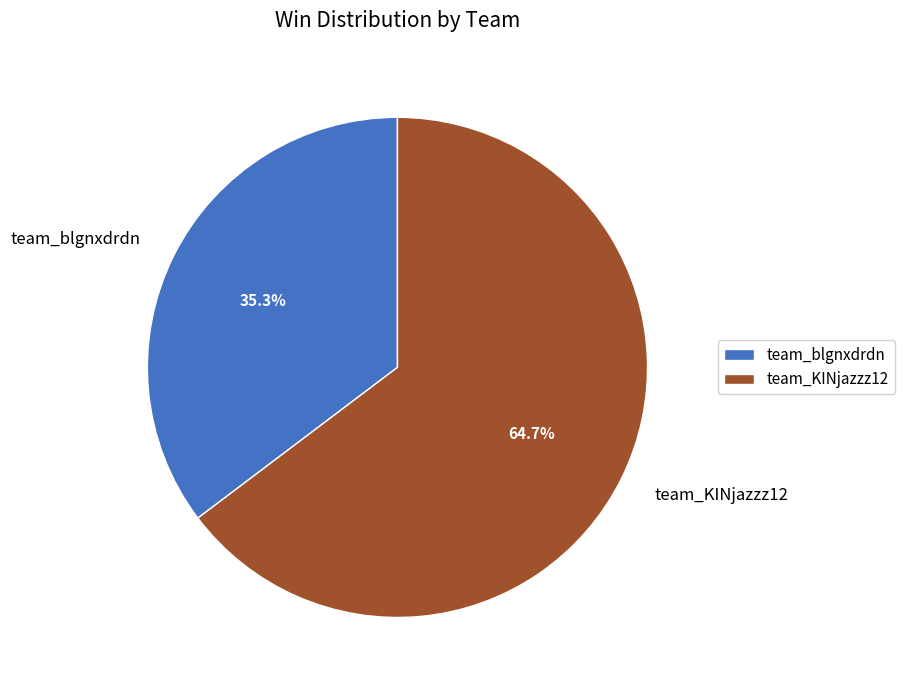

What percentage is the team_blgnxdrdn slice, to the nearest percent?

35%